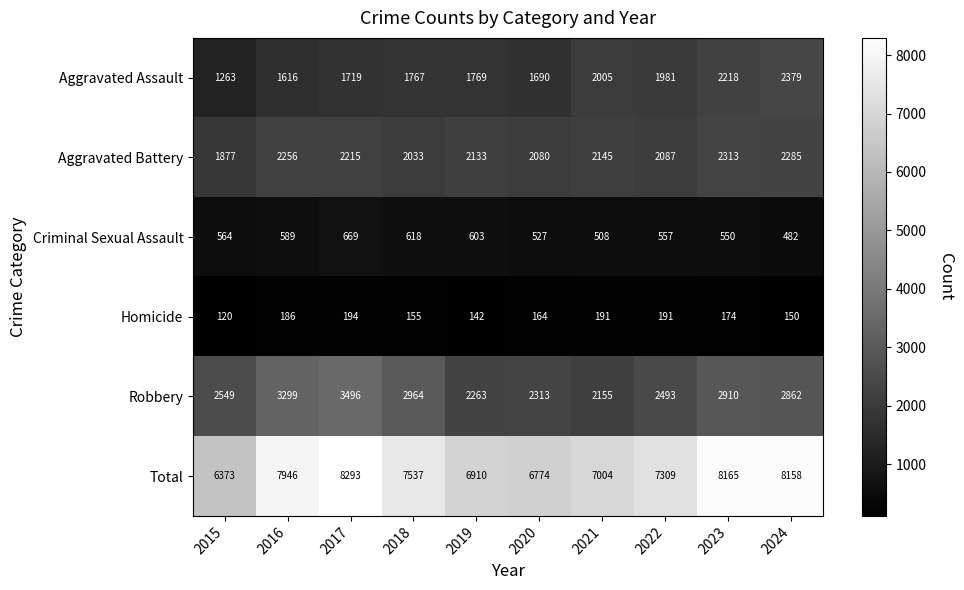

Count the number of categories in the chart.

10